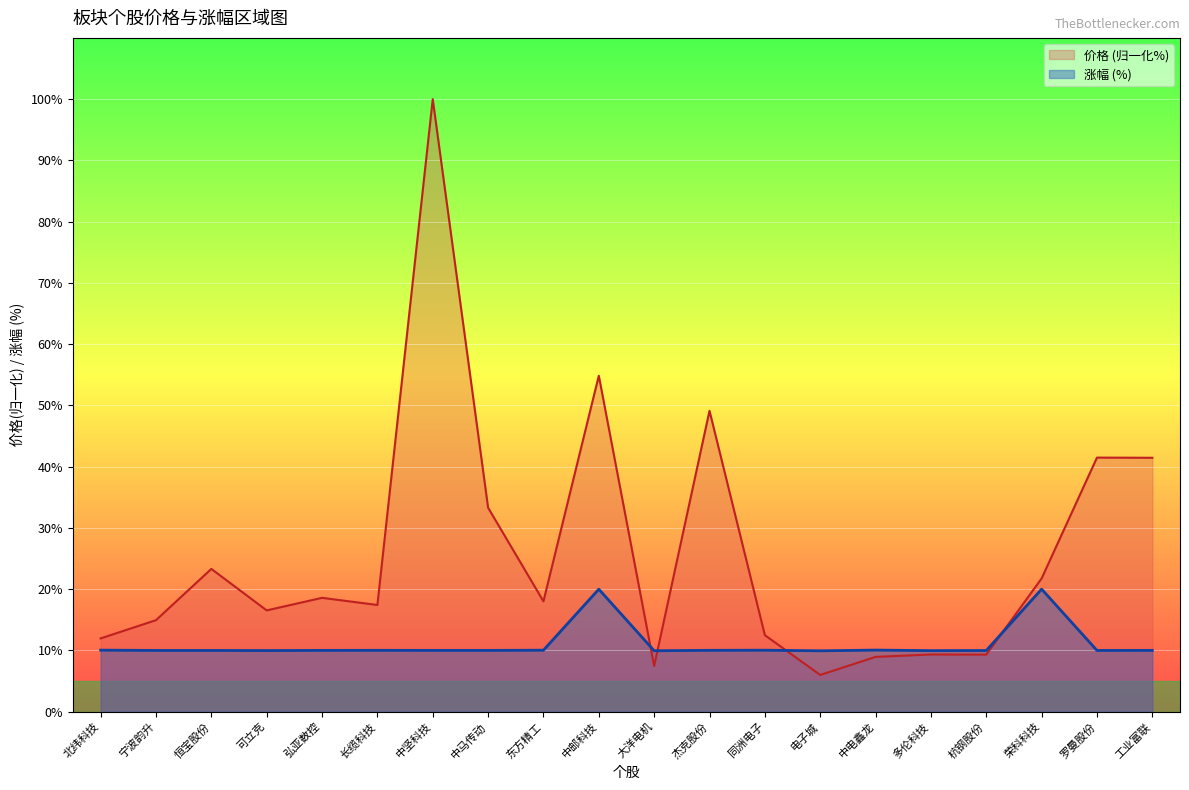

What is the difference between the highest and lowest values at 长缆科技?

7.4